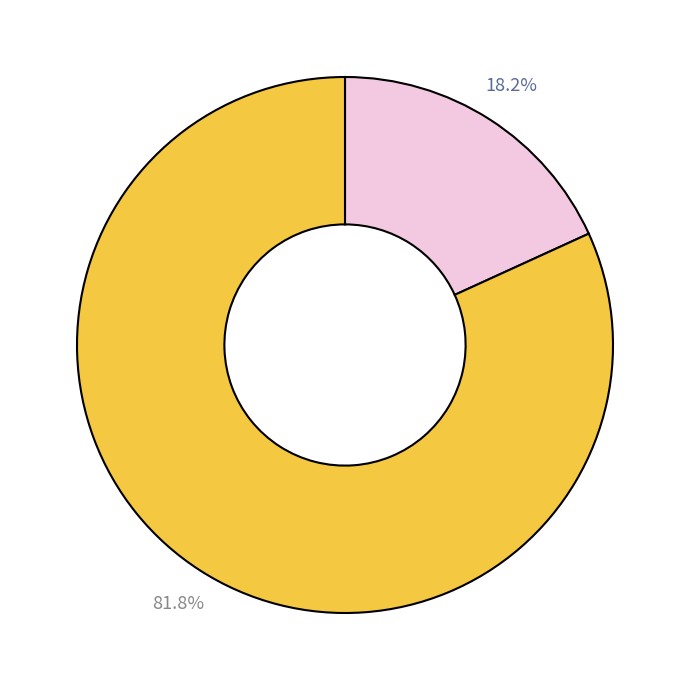

How many segments does this pie chart have?

2